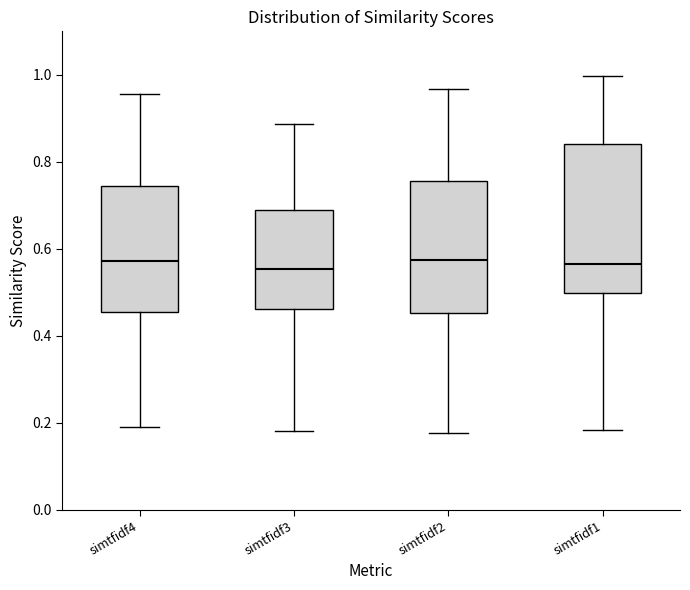

Reading left to right, transcribe this box plot: for each box, give where its median line is, the range the box spans, and where its two whiskers end, as read against the y-axis. The values are not printed on the chart, so give them approximately, as read against the axis.

simtfidf4: median 0.58, box 0.46 to 0.74, whiskers 0.18 to 0.96
simtfidf3: median 0.56, box 0.46 to 0.68, whiskers 0.18 to 0.88
simtfidf2: median 0.58, box 0.46 to 0.76, whiskers 0.18 to 0.96
simtfidf1: median 0.56, box 0.50 to 0.84, whiskers 0.18 to 1.00